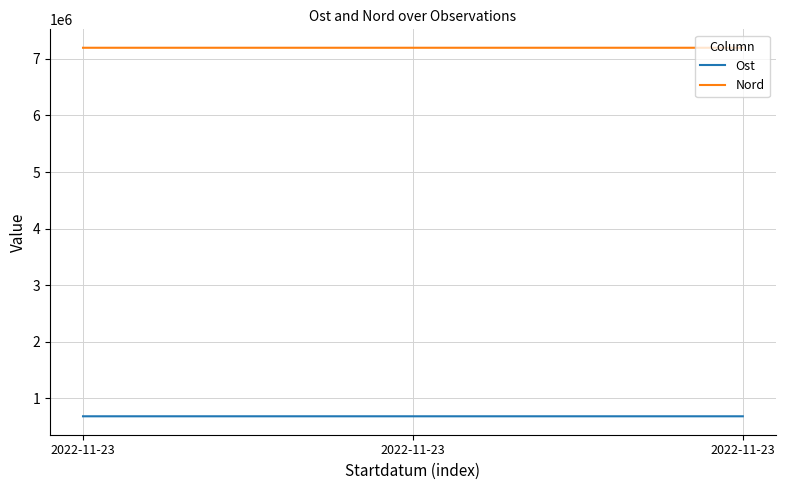

What is the sum of all Nord values?

21594355.3